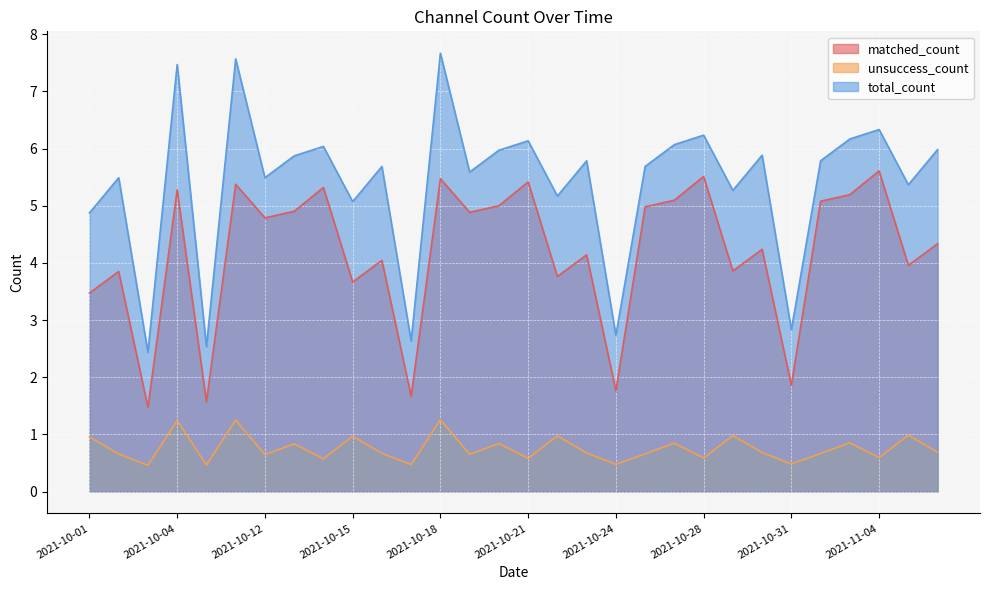

What position from the right is 2021-10-13?

23